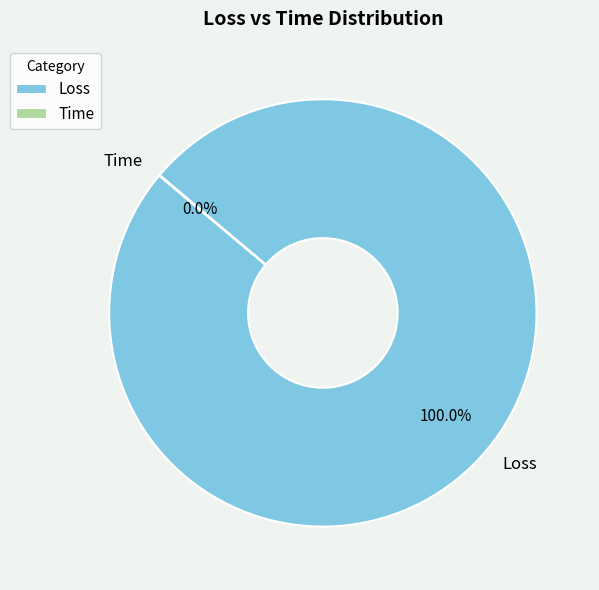

Does any single category account for the majority?

Yes